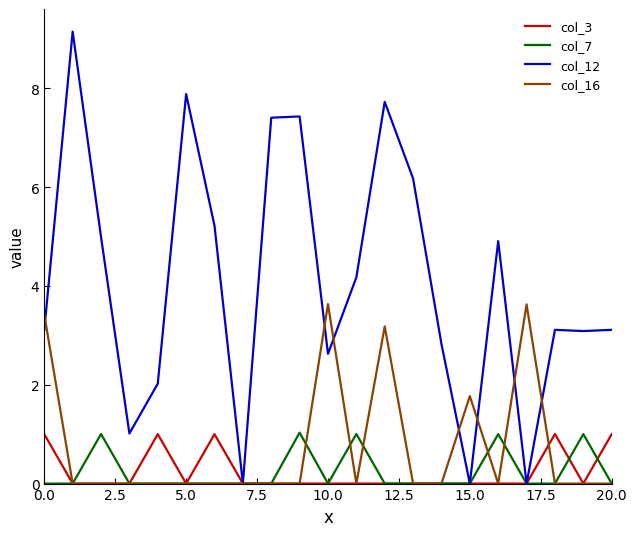

Which series has the largest total across all categories?

col_12